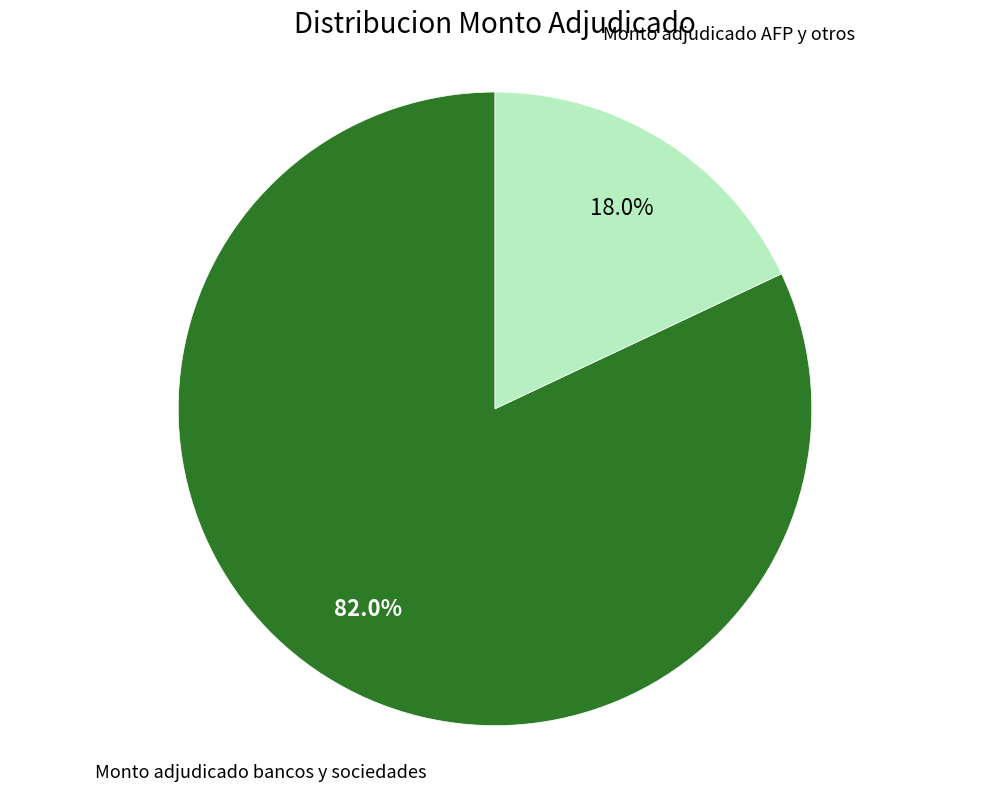

Which slice represents more than half of the pie?

Monto adjudicado bancos y sociedades